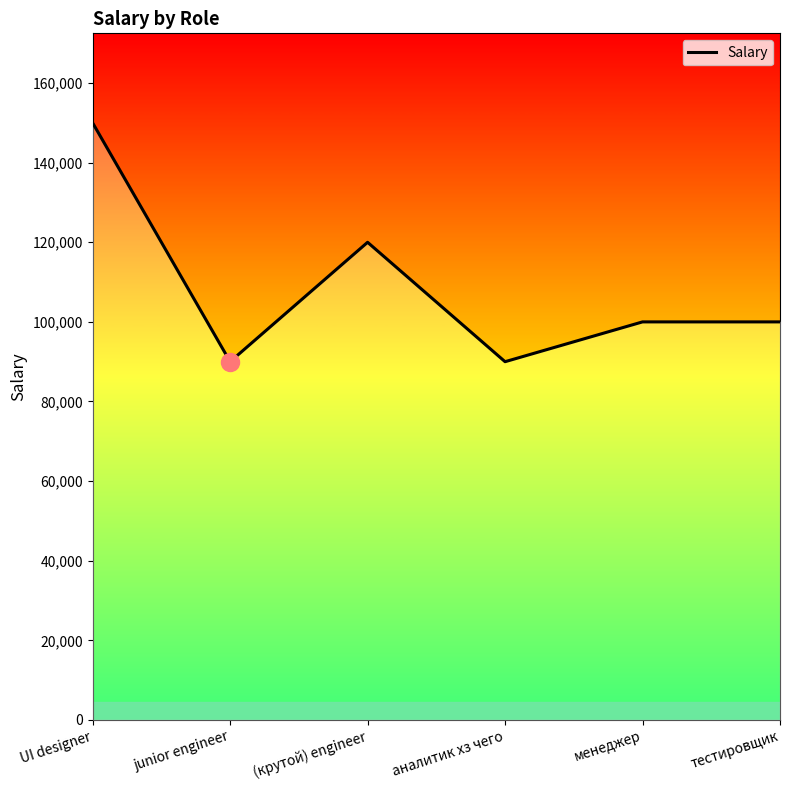

What is the difference between the maximum and minimum values?

60000